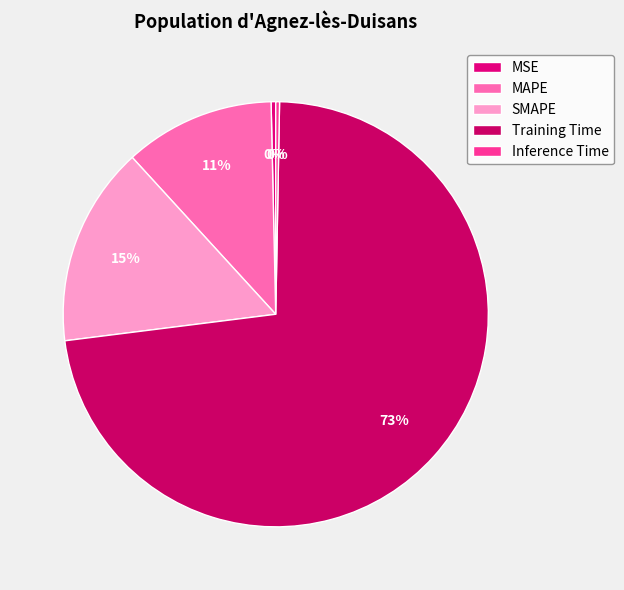

What is the majority slice?

Training Time